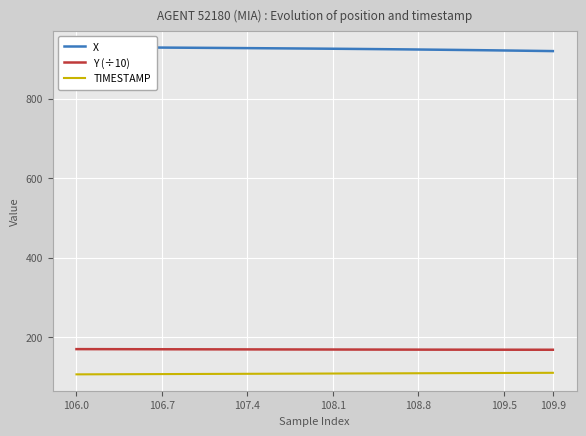

True or false: Y (÷10) and TIMESTAMP cross at least once.

False